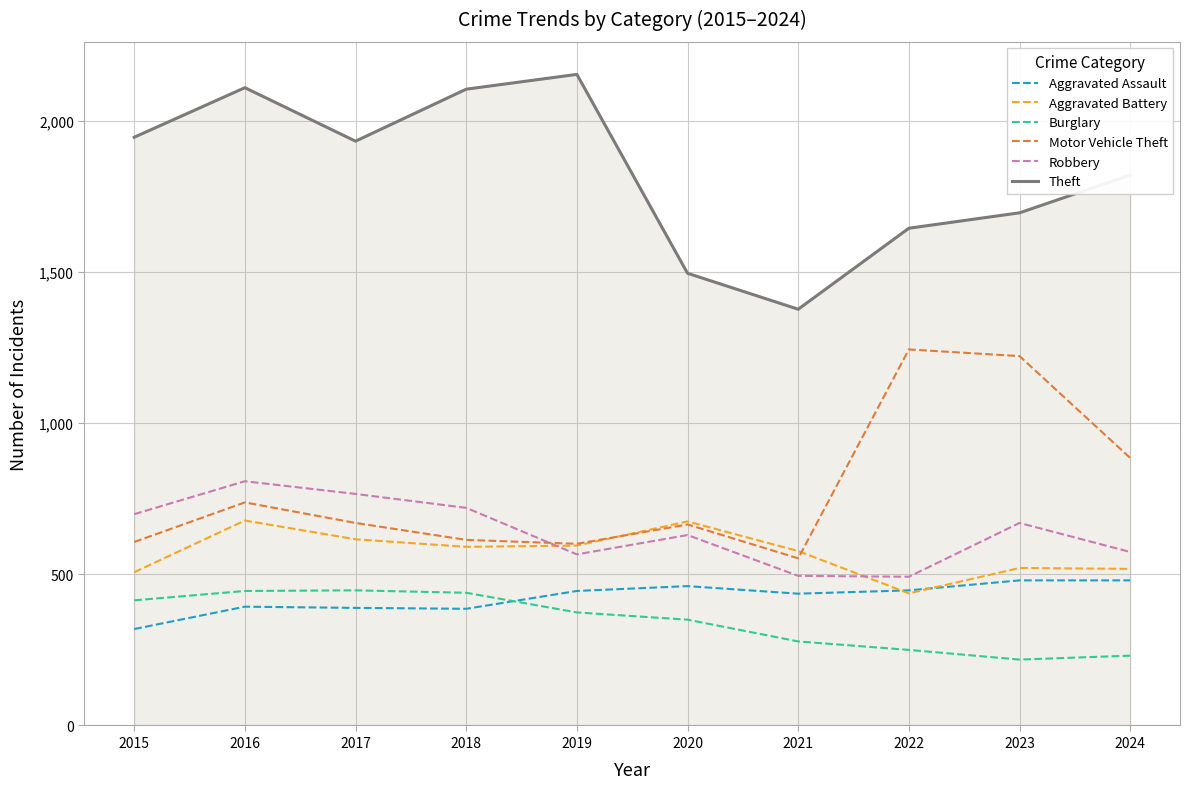

How many lines are shown in the chart?

6